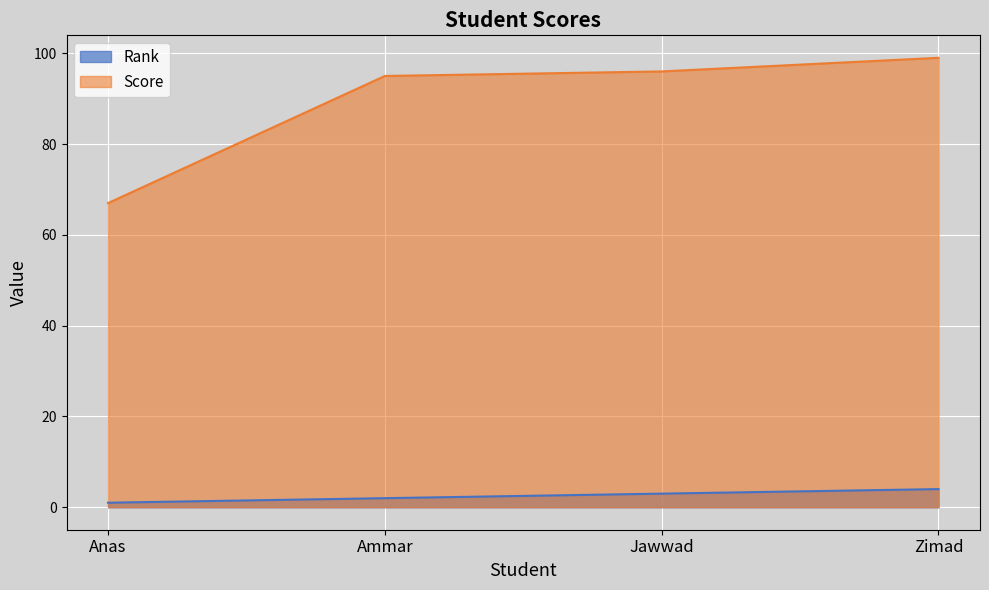

What is the value of the Rank point at the 1st from the left?

1